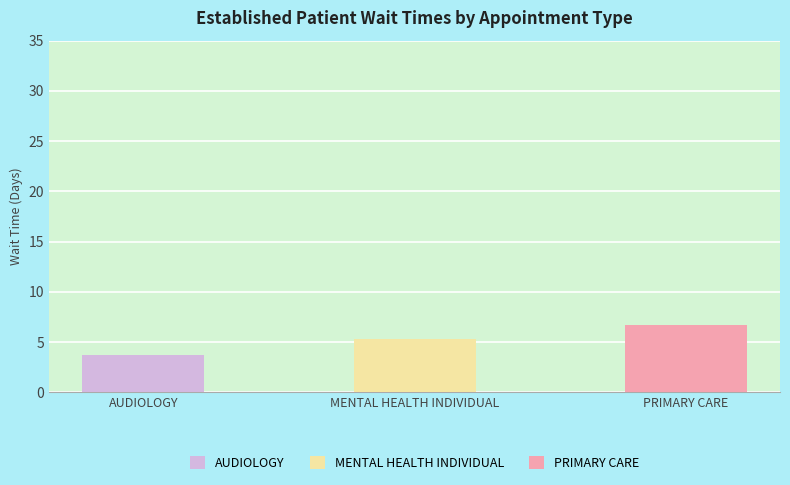

Rank the categories by value from lowest to highest.

AUDIOLOGY, MENTAL HEALTH INDIVIDUAL, PRIMARY CARE